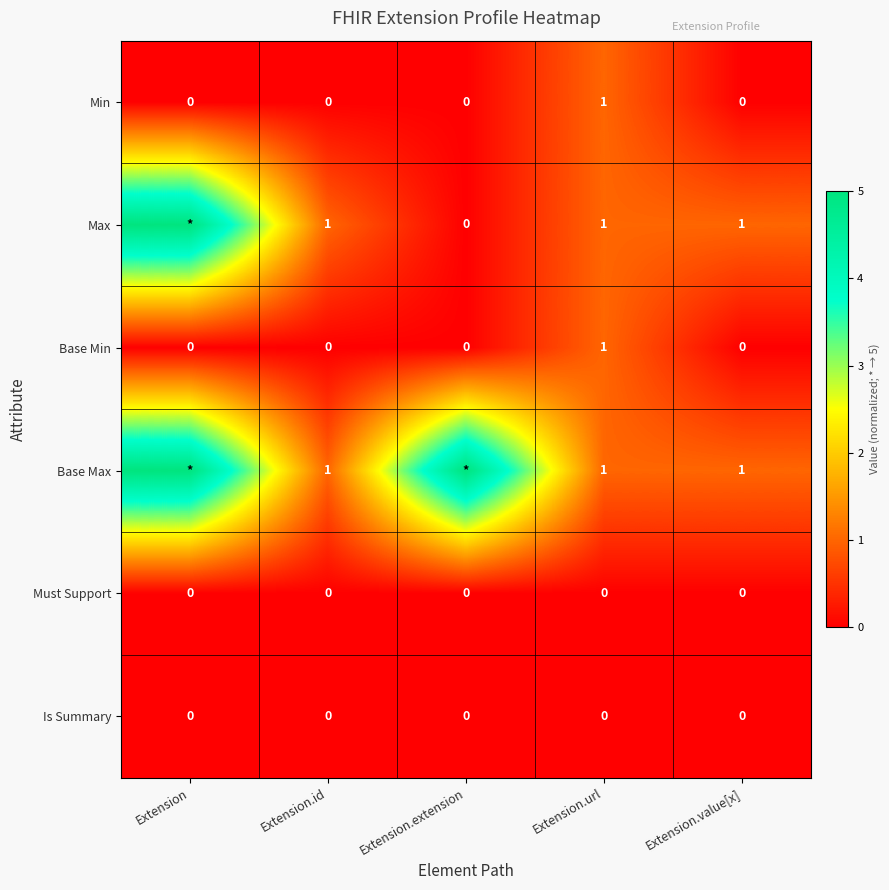

The value of Min at Extension.id is 1. True or false?

False